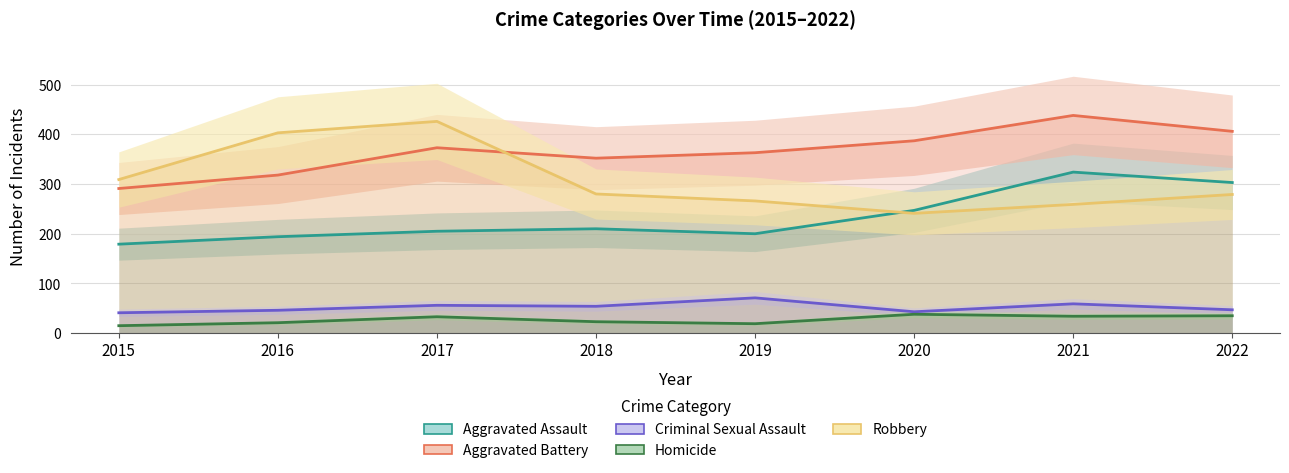

What is the approximate value of Homicide at 2019?

19